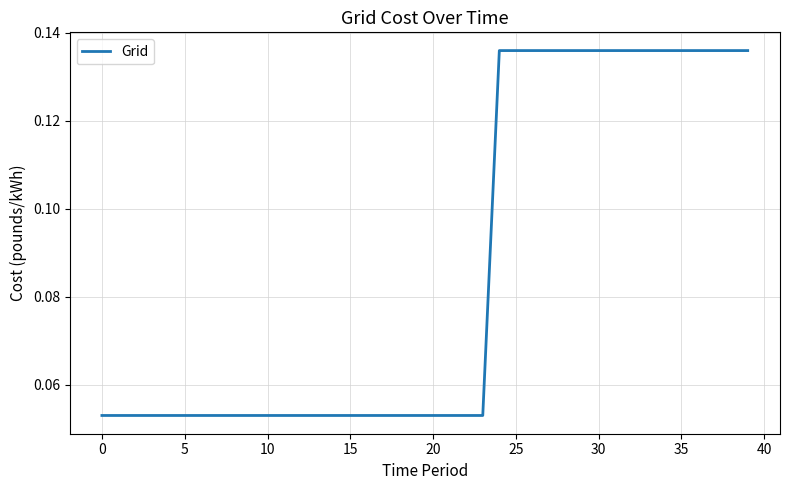

Reading left to right, transcribe all the data shown in this chart.

0.1	0.1	0.1	0.1	0.1	0.1	0.1	0.1	0.1	0.1	0.1	0.1	0.1	0.1	0.1	0.1	0.1	0.1	0.1	0.1	0.1	0.1	0.1	0.1	0.1	0.1	0.1	0.1	0.1	0.1	0.1	0.1	0.1	0.1	0.1	0.1	0.1	0.1	0.1	0.1